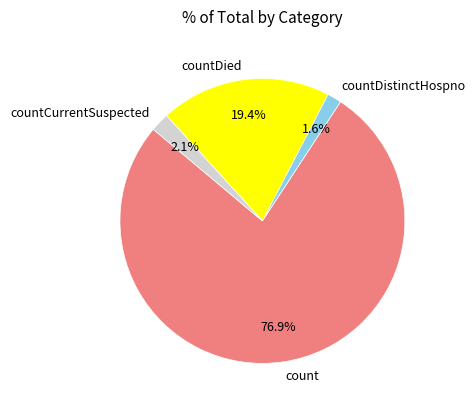

Is the sum of count and countCurrentSuspected greater than half?

Yes